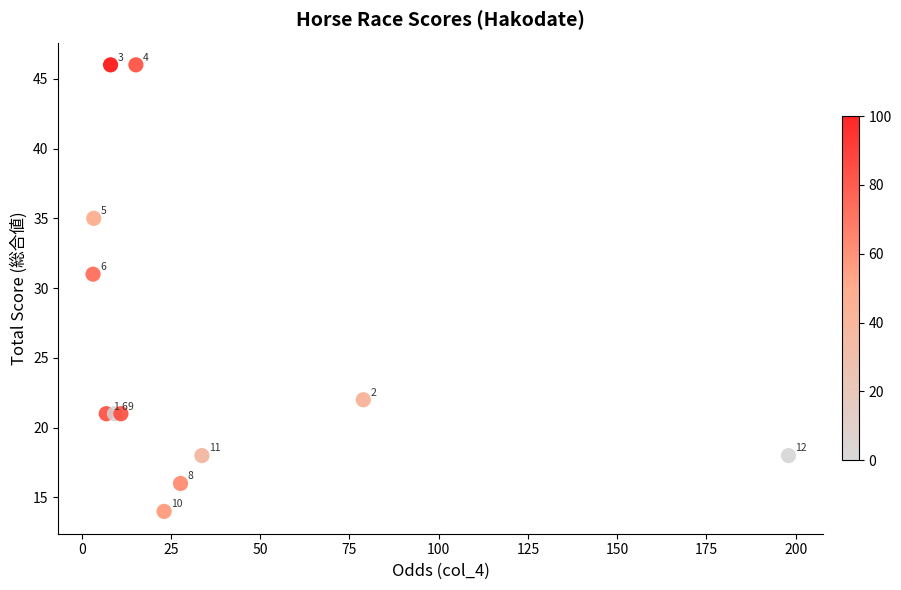

What Y value in the scatter plot is closest to 30?

31